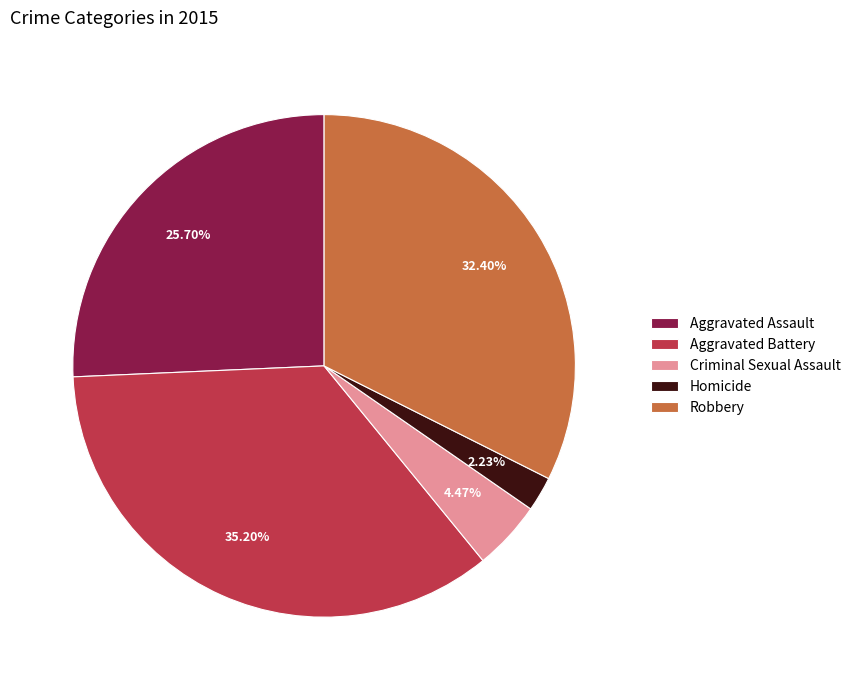

Rank the categories by value from lowest to highest.

Homicide, Criminal Sexual Assault, Aggravated Assault, Robbery, Aggravated Battery